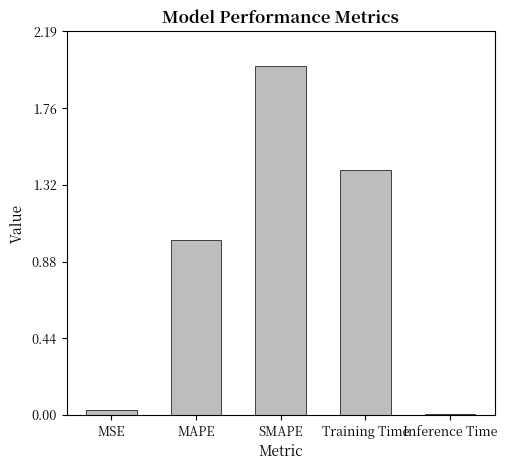

Between Inference Time and MAPE, which is larger?

MAPE